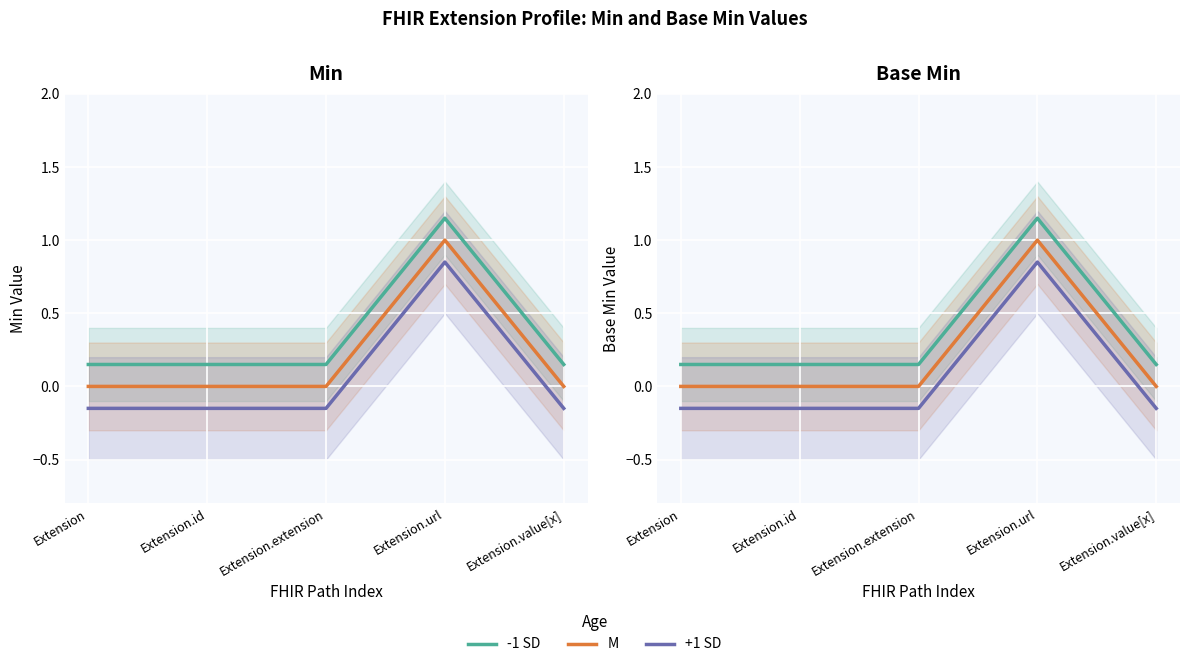

True or false: +1 SD has a value of -0.1 at Extension.

True